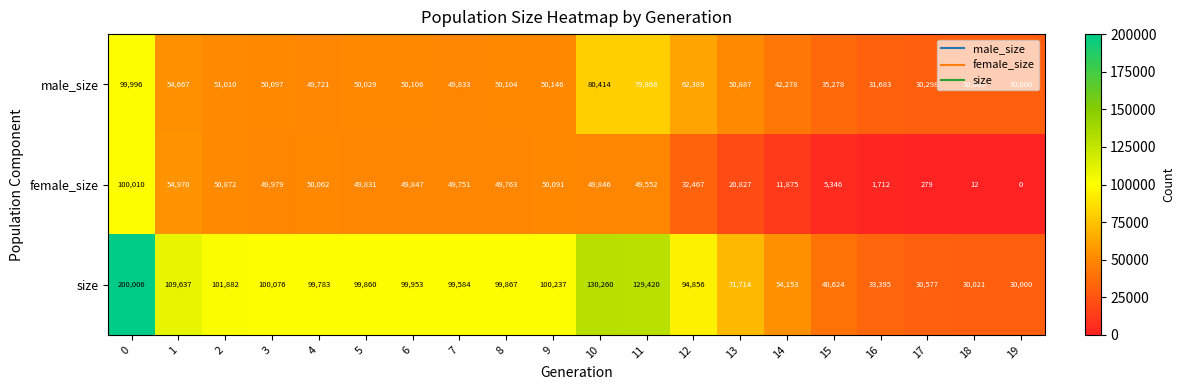

Which series has the largest range (max minus min)?

size